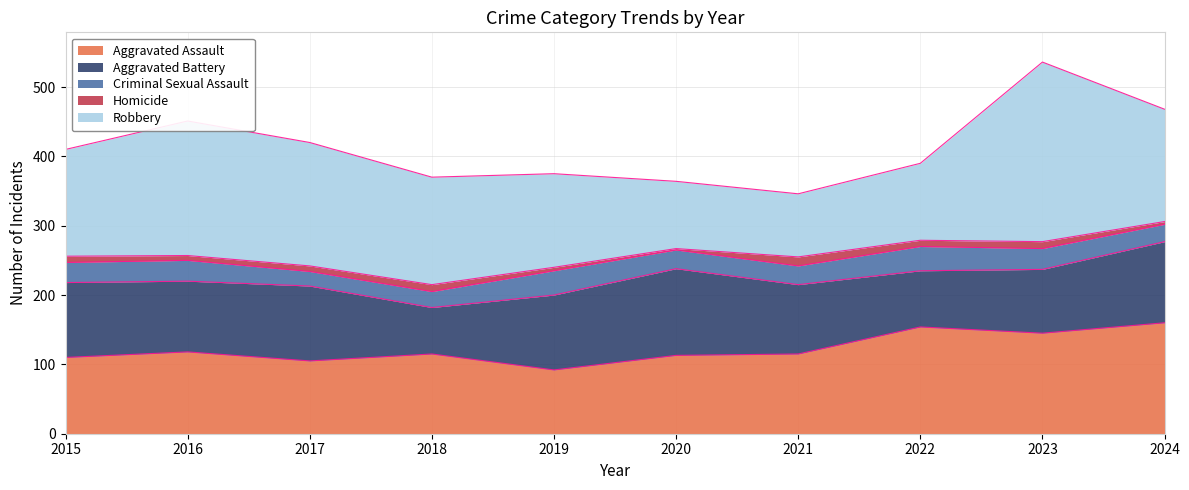

Which has a higher value, 2016 or 2019?

2016